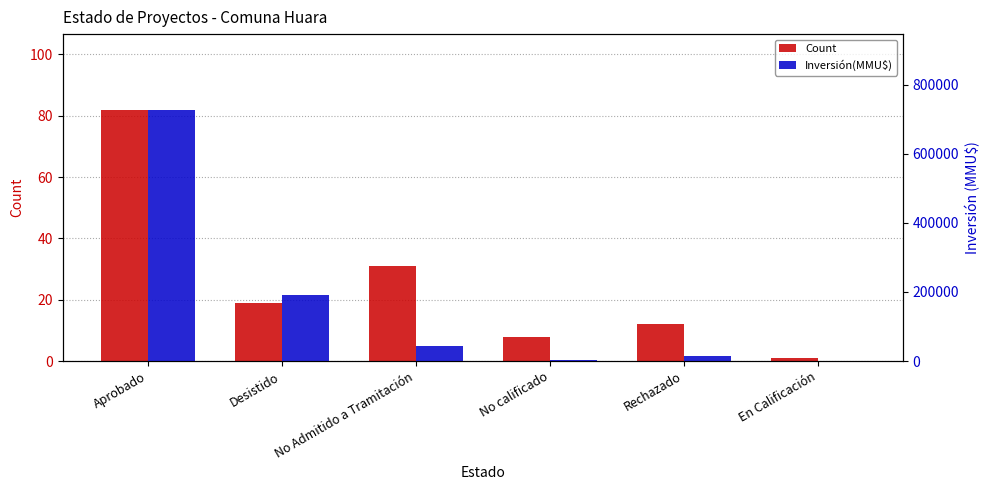

Where does the Inversión(MMU$) series first go above 45000?

Aprobado